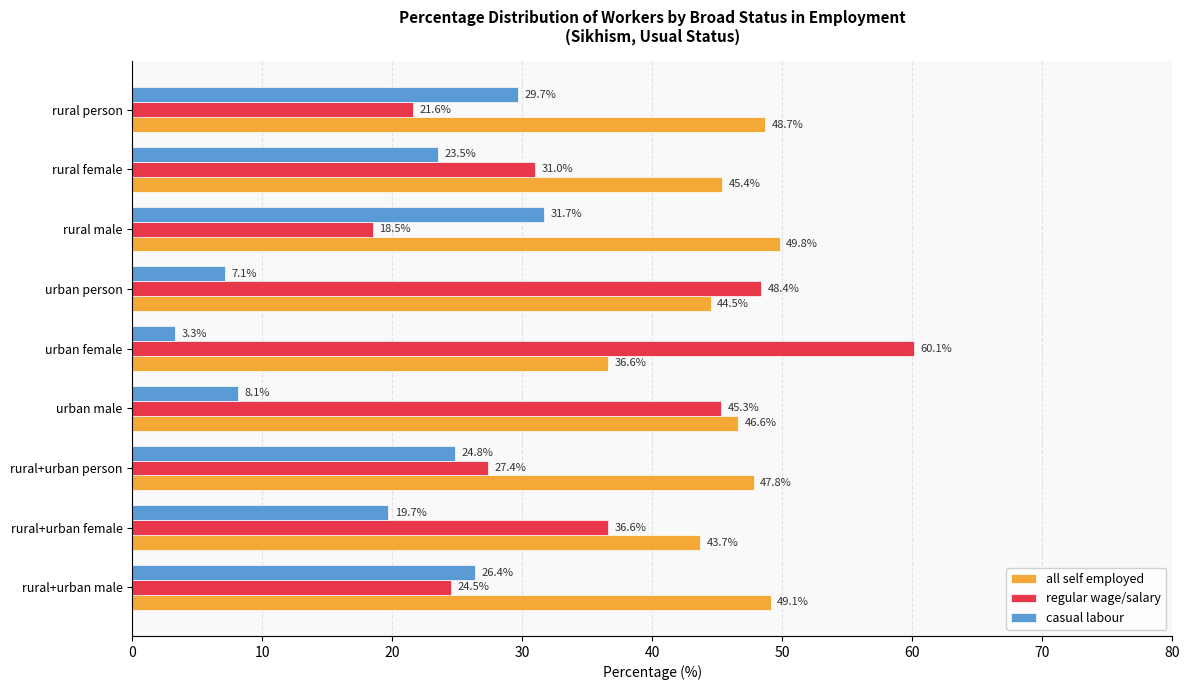

Which series has the largest total across all categories?

all self employed